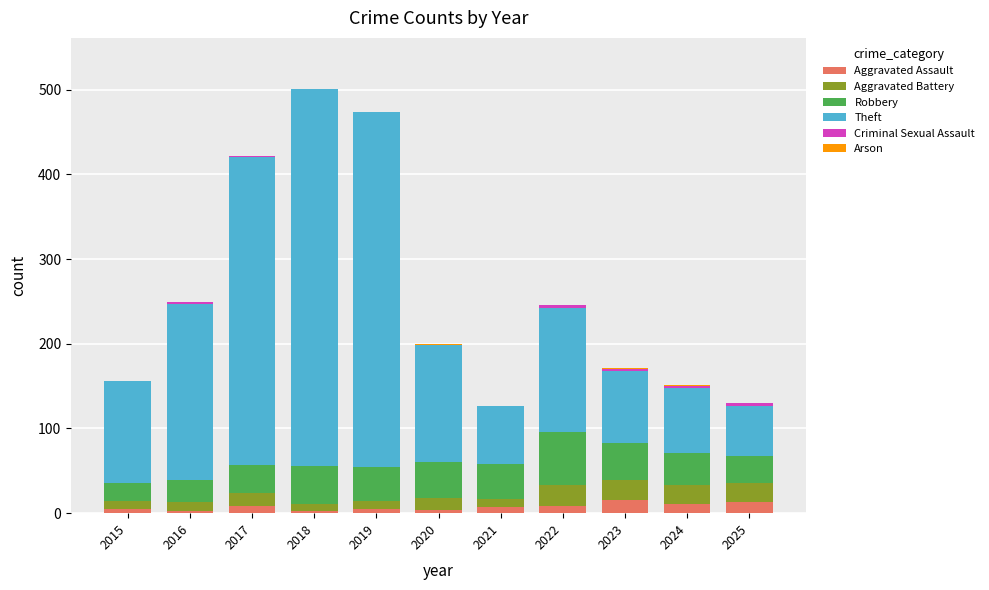

What is the sum of all Aggravated Assault values?

82